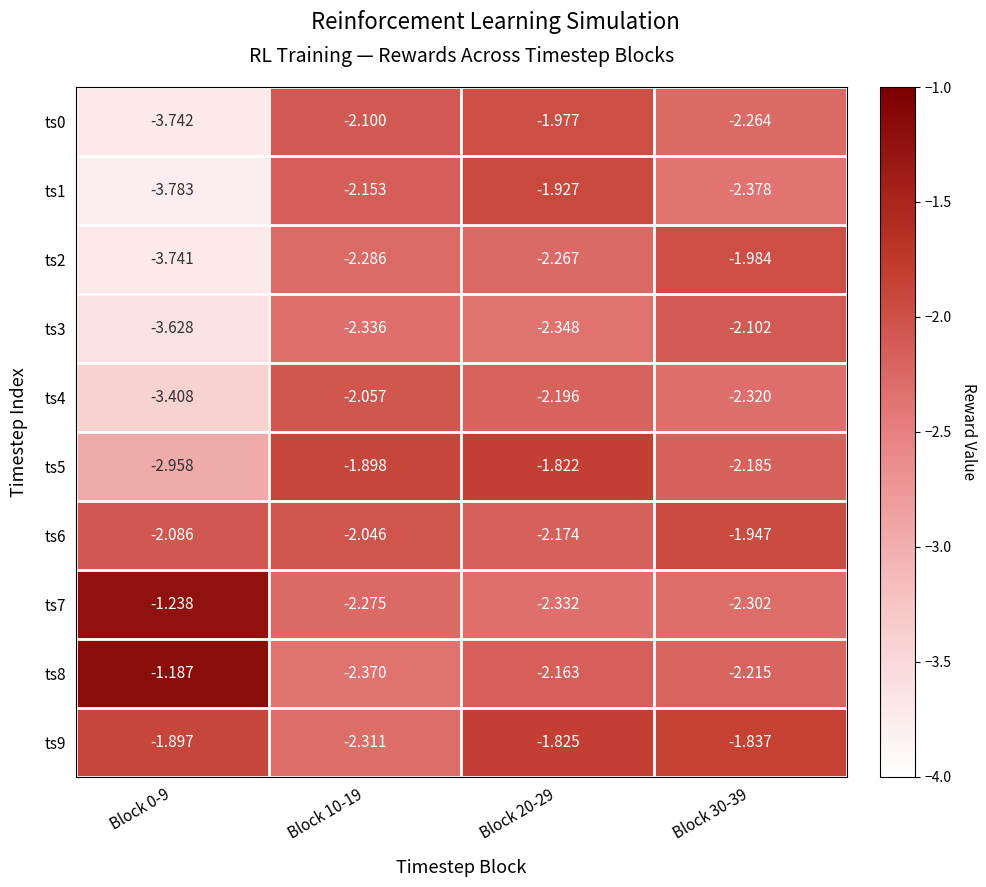

Is the value of ts7 at Block 0-9 greater than the value of ts5 at Block 20-29?

Yes